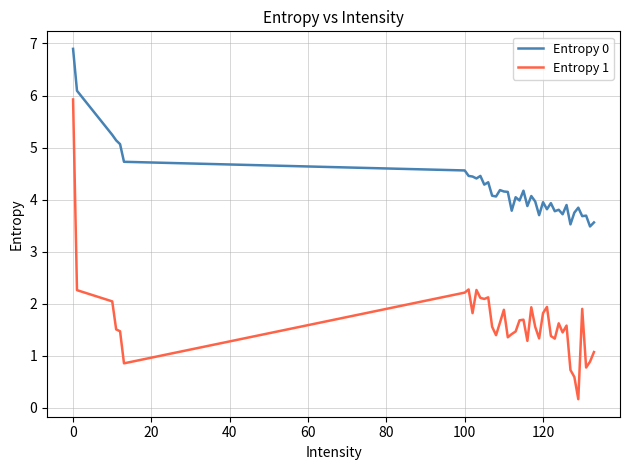

What is the difference between the maximum and minimum values in the Entropy 1 series?

5.8